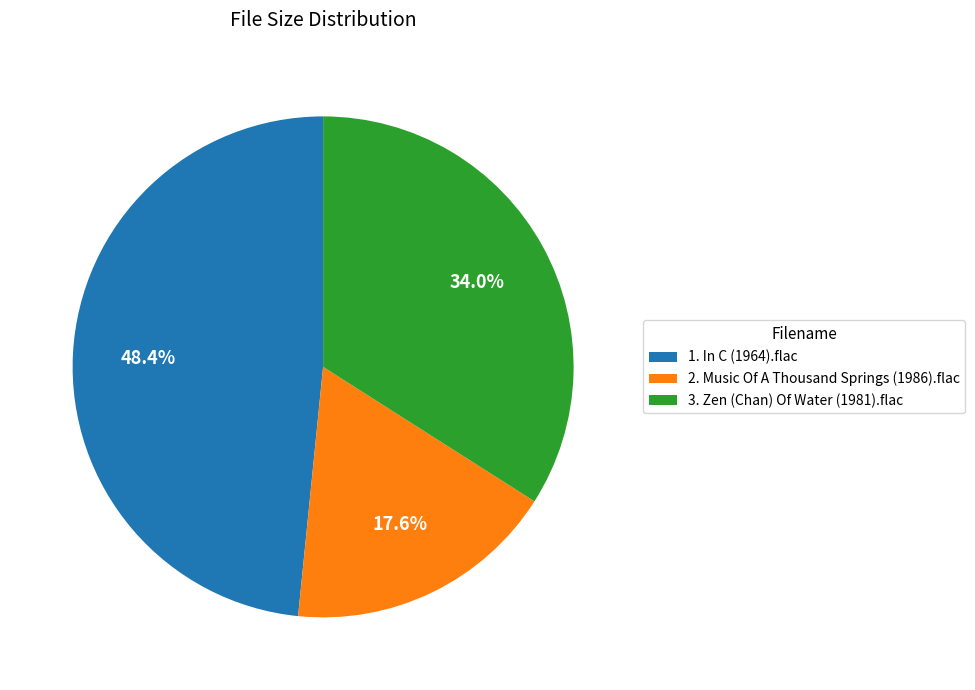

Which category has the smallest portion of the pie?

2. Music Of A Thousand Springs (1986).flac